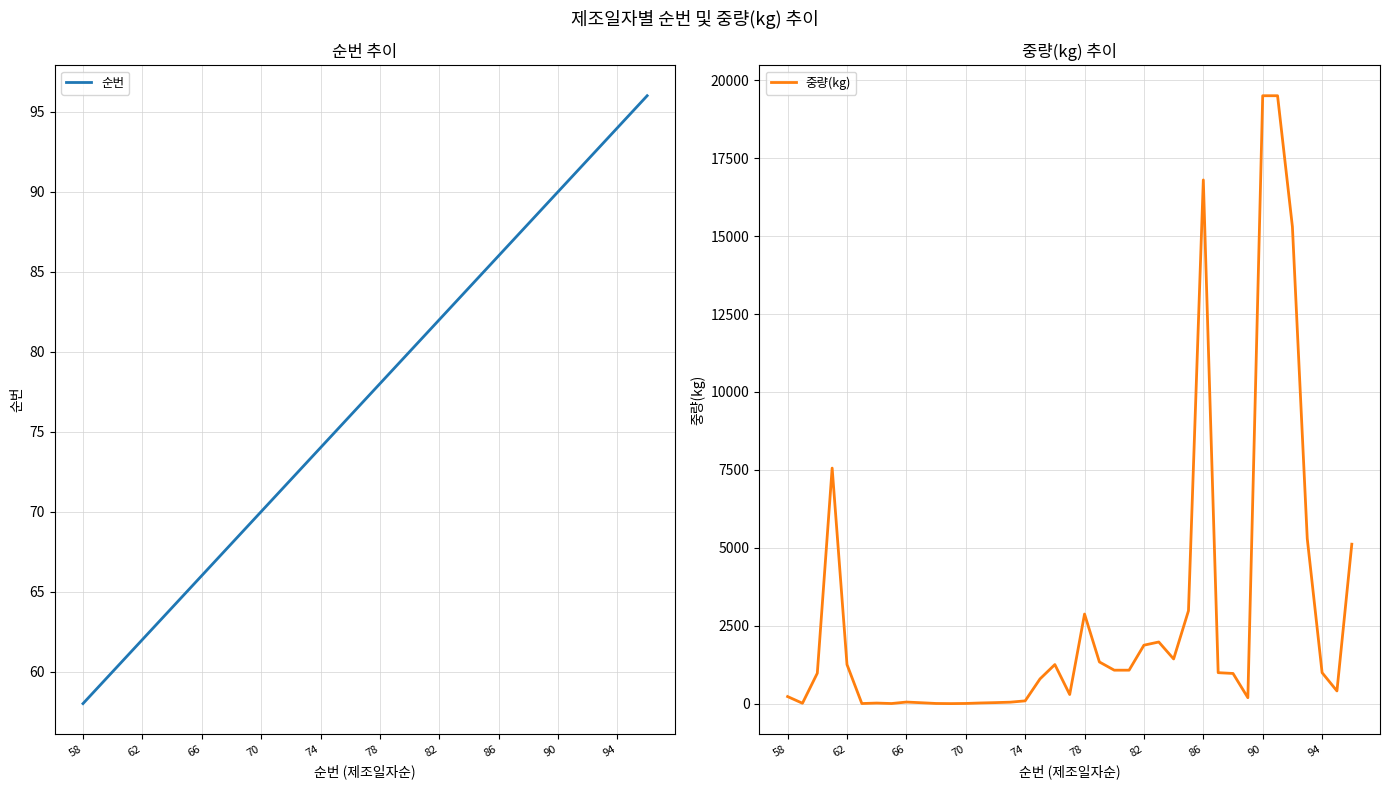

What is the average value of the 중량(kg) series?

2887.0